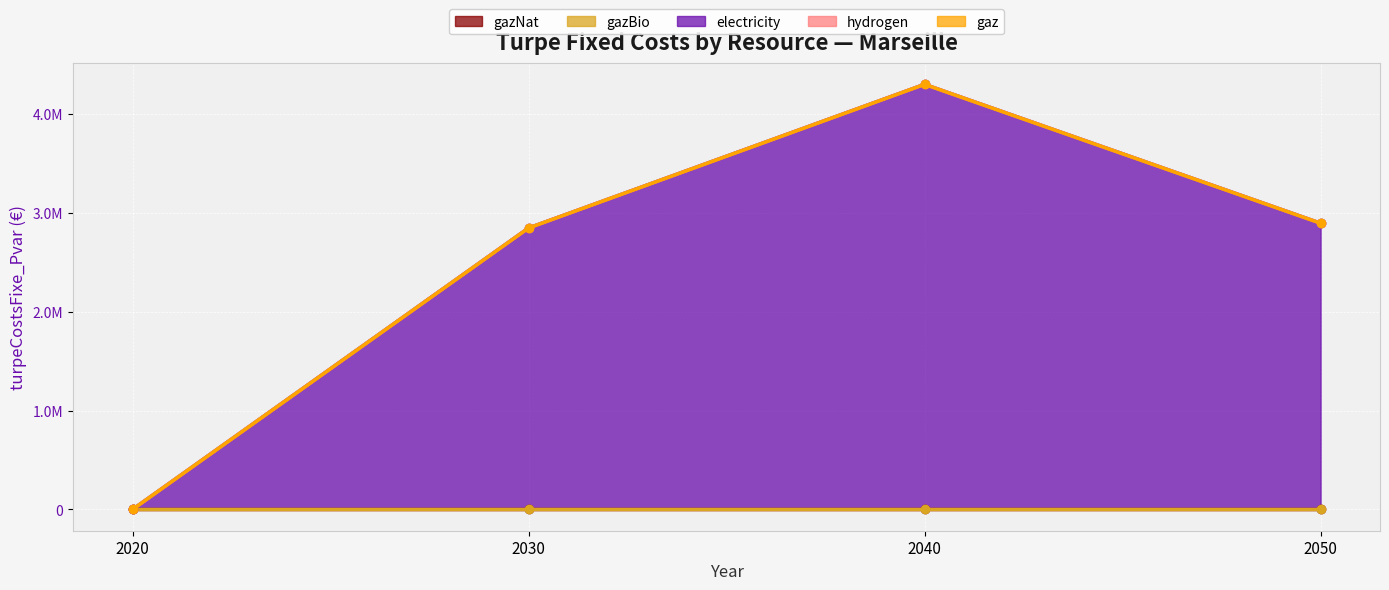

What is the difference between the second highest and second lowest values in the electricity series?

48299.6